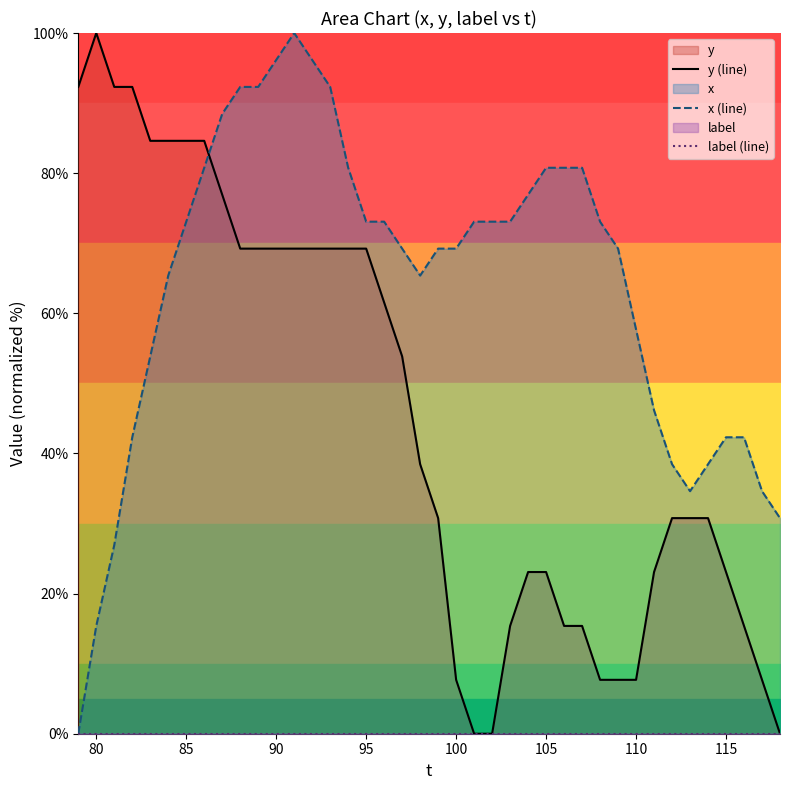

How many interior local valleys does the x (line) series have?

2